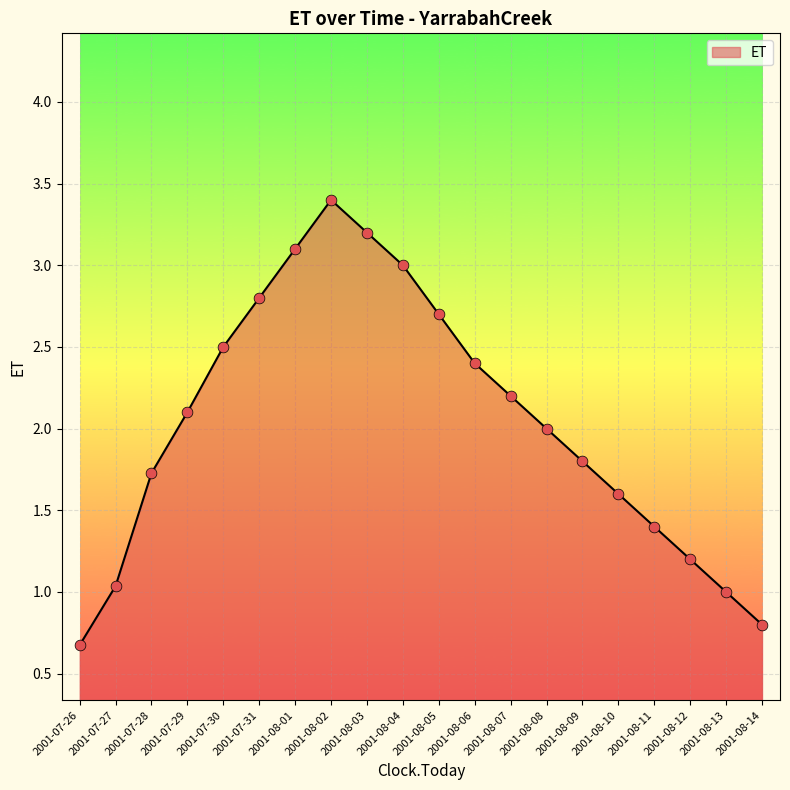

Approximately how many times larger is the value at 2001-08-09 compared to 2001-07-31?

0.6